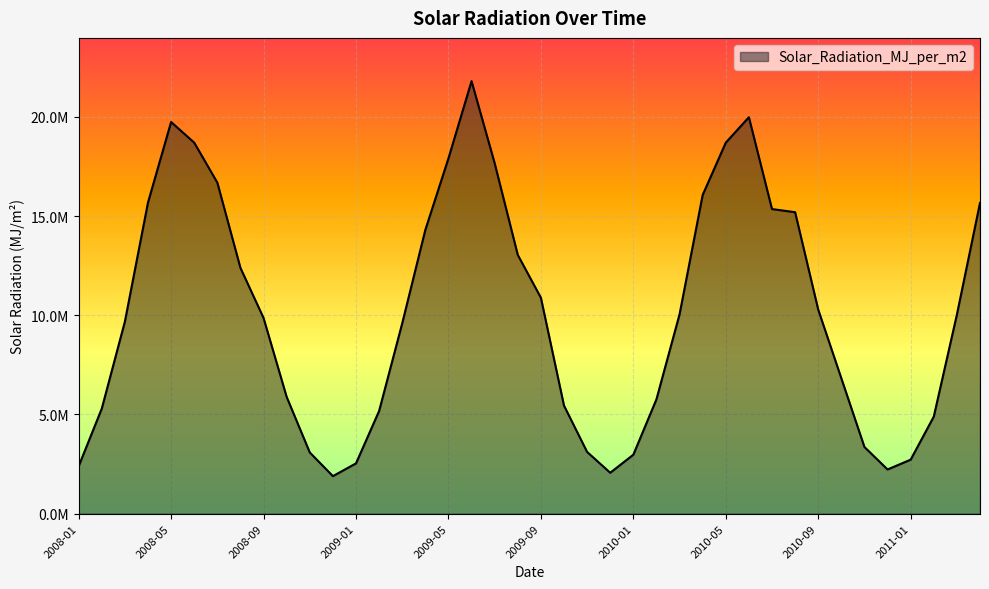

How many interior local valleys (lower than both neighbors) does the data have?

3